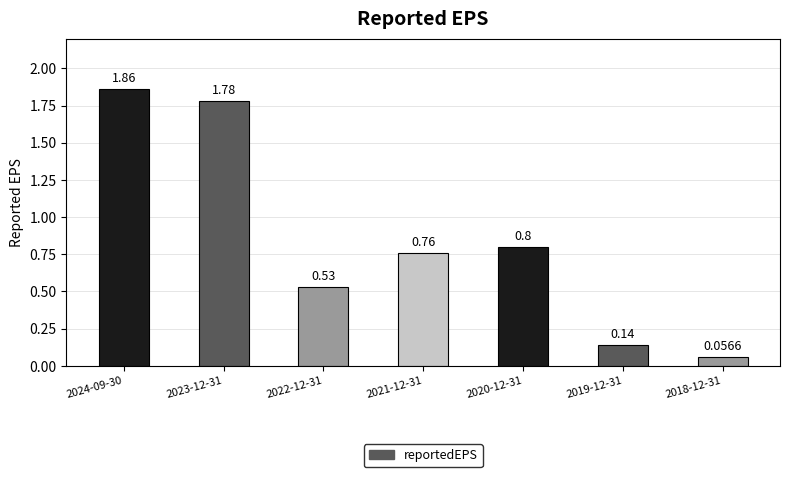

At which category does the chart reach its peak across all series?

2024-09-30